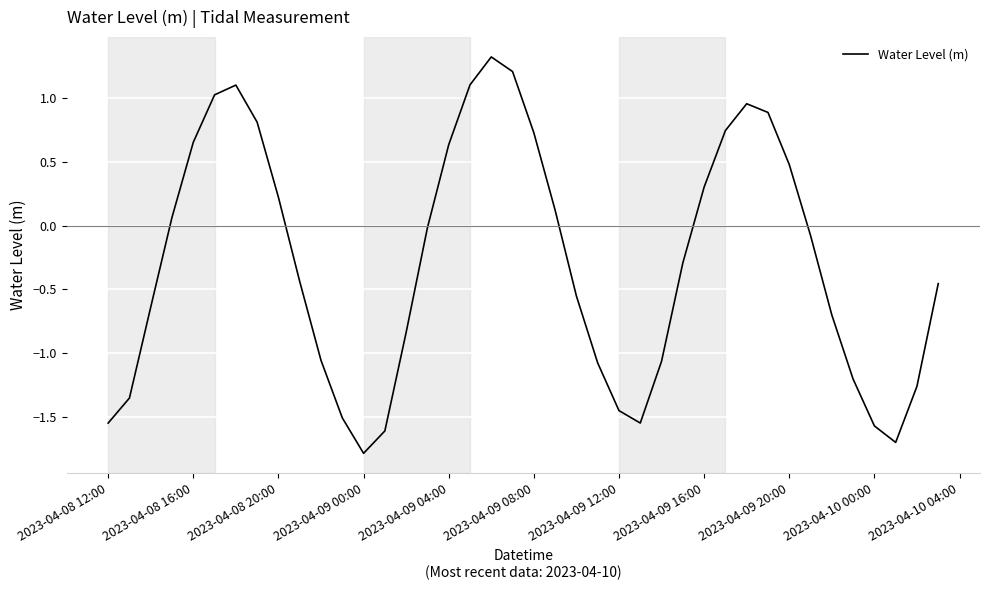

True or false: there are more than 0 points higher than both neighbors.

True